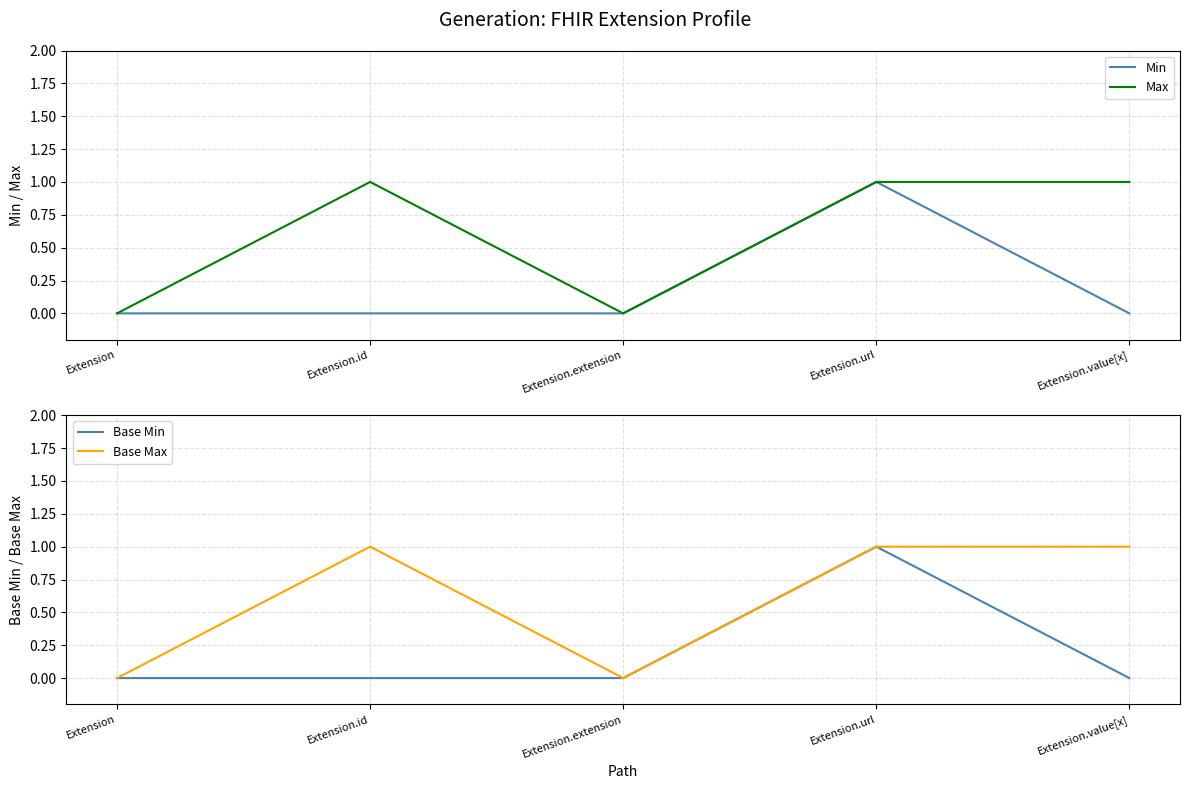

How many categories are shown in the chart?

5